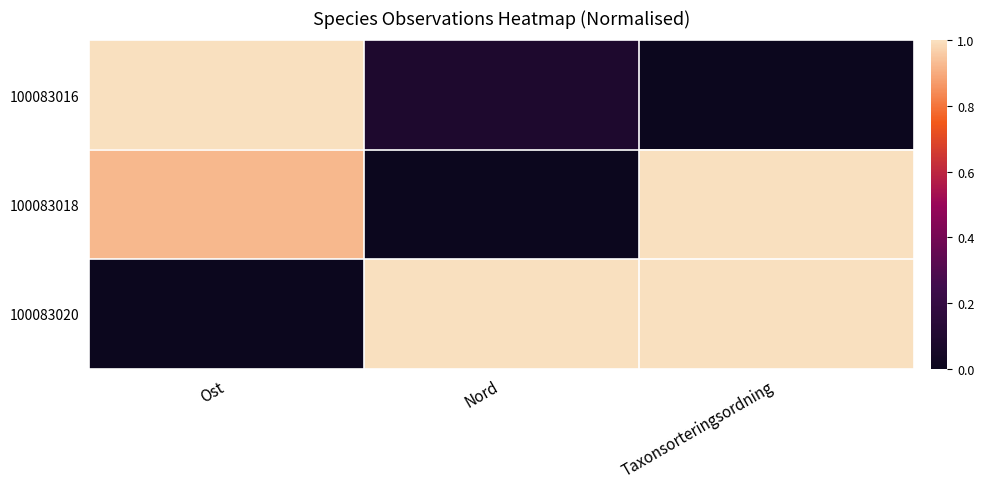

At how many categories does at least one series exceed 0?

3